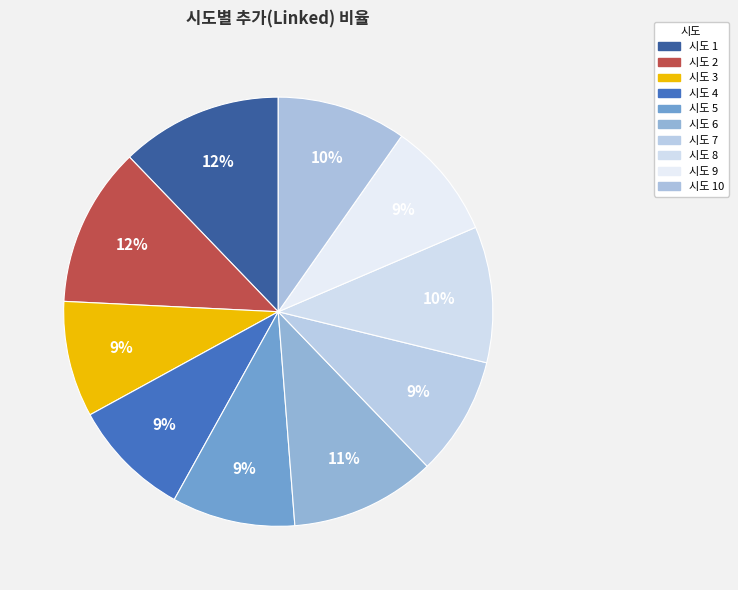

Rank the categories by value from lowest to highest.

3, 9, 7, 4, 5, 10, 8, 6, 2, 1